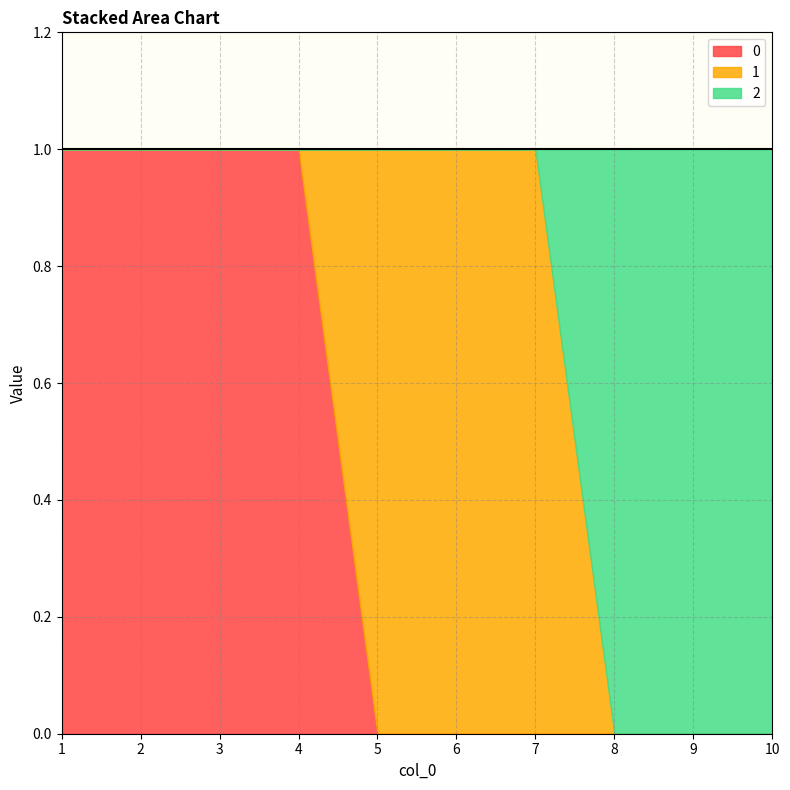

True or false: 0 has more than 0 interior local peaks.

False